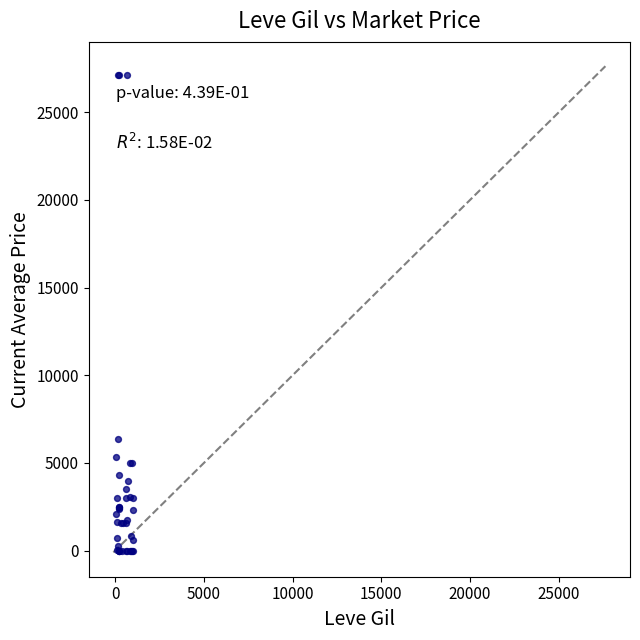

What Y value in the scatter plot is closest to 13564?

6340.0